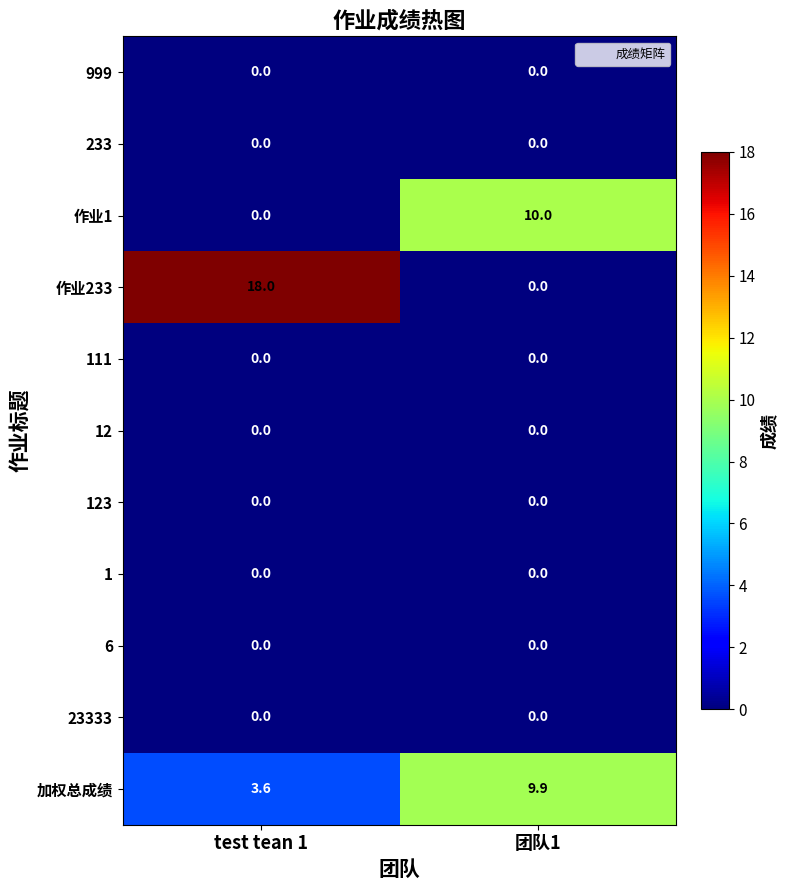

Reading left to right, transcribe all the data shown in this chart.

999: 0.0	0.0
233: 0.0	0.0
作业1: 0.0	10.0
作业233: 18.0	0.0
111: 0.0	0.0
12: 0.0	0.0
123: 0.0	0.0
1: 0.0	0.0
6: 0.0	0.0
23333: 0.0	0.0
加权总成绩: 3.6	9.9